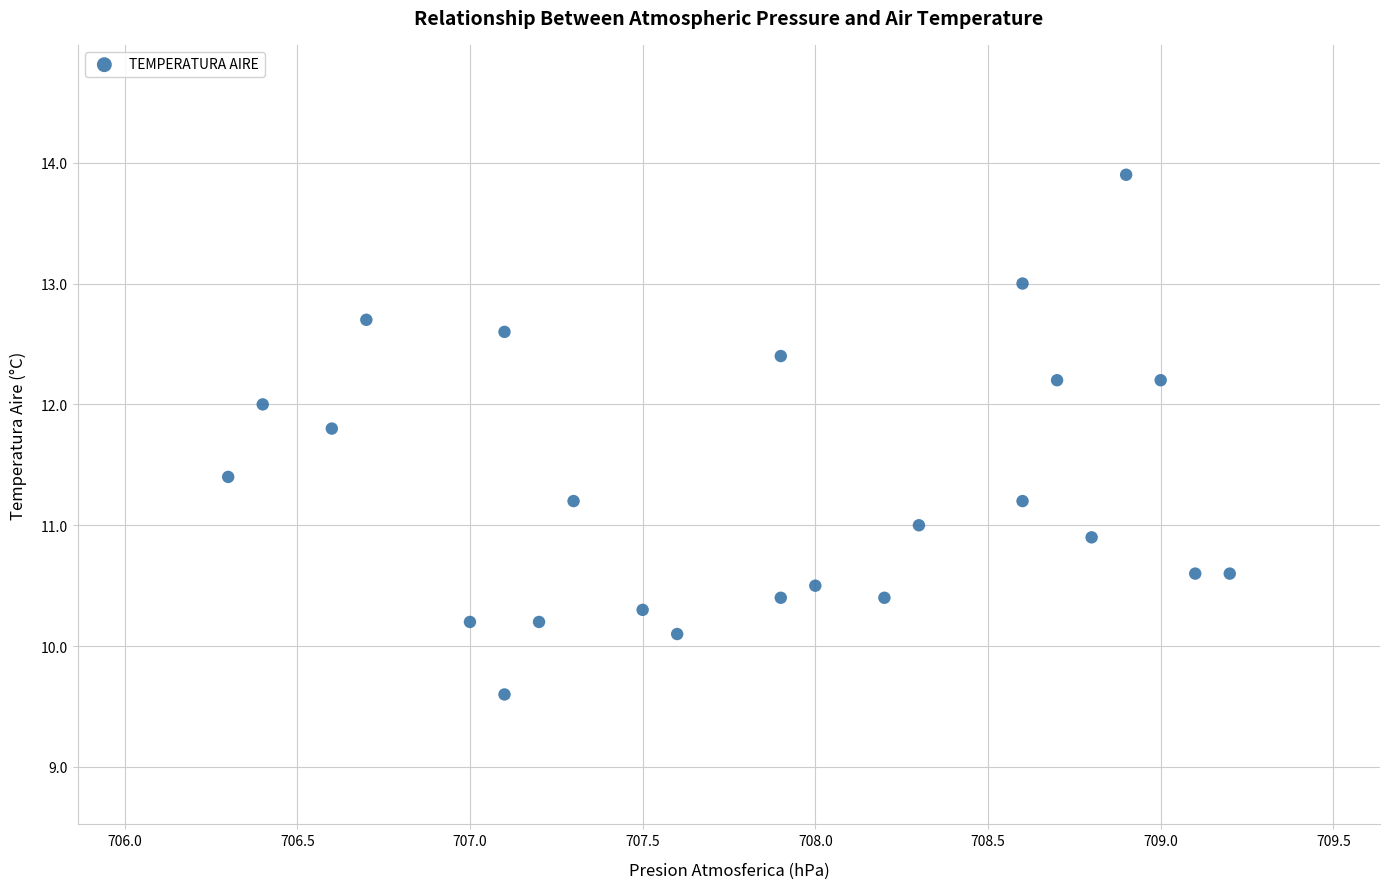

What is the range of Y values (max minus min)?

4.3